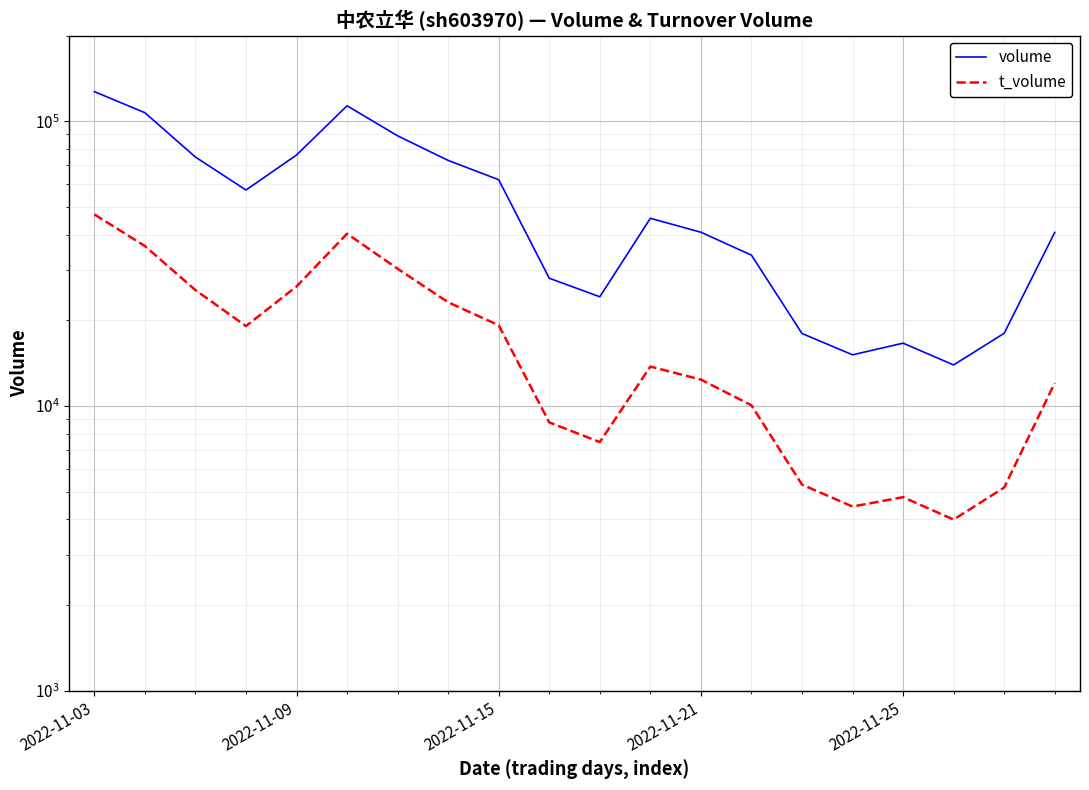

Is it true that t_volume equals 12222 at 9?

False